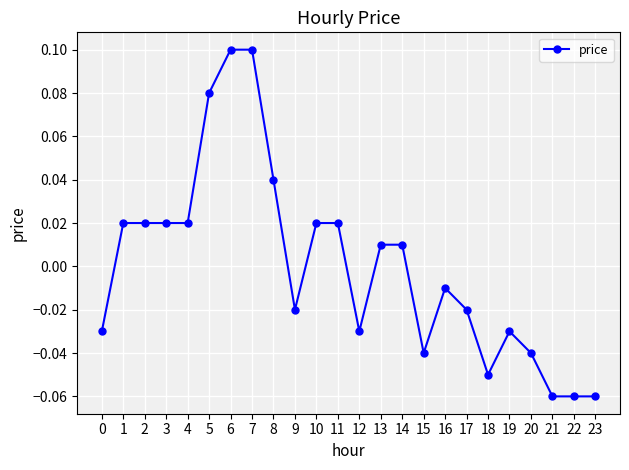

Which has a higher value, 10 or 18?

10